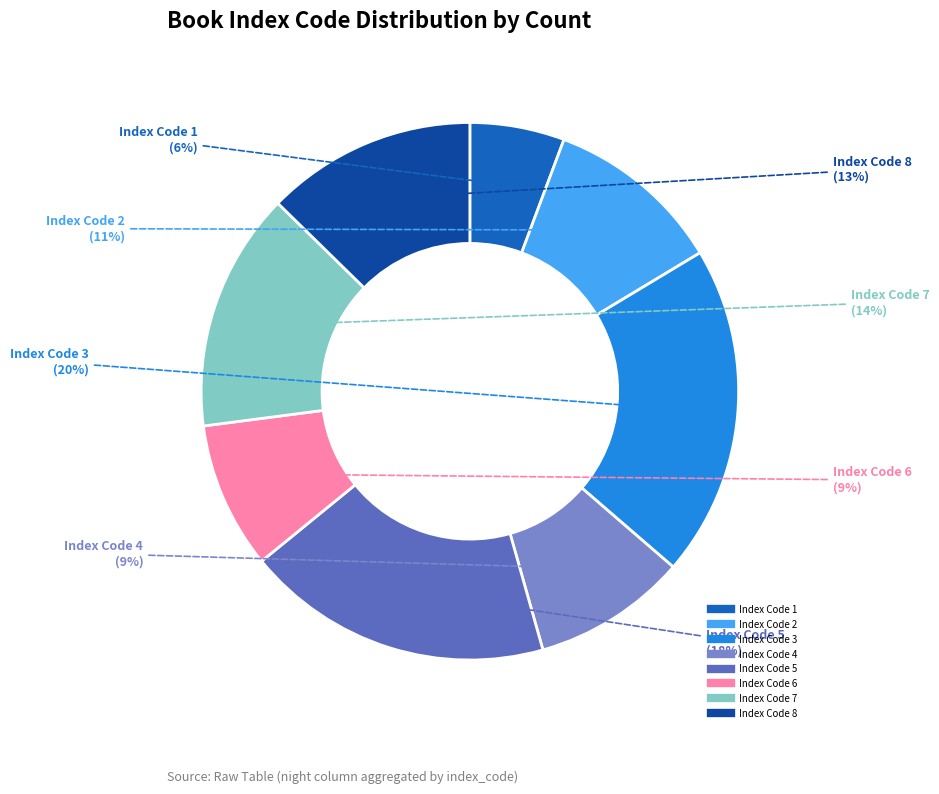

To the nearest percent, what is the average slice percentage?

12%